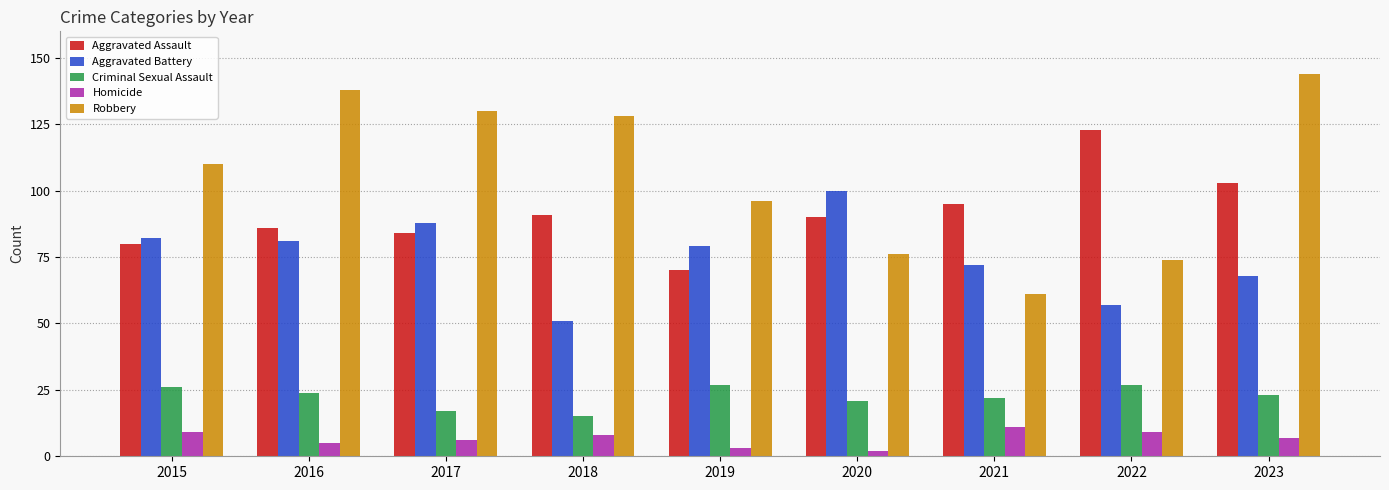

How many bars are there in total?

45